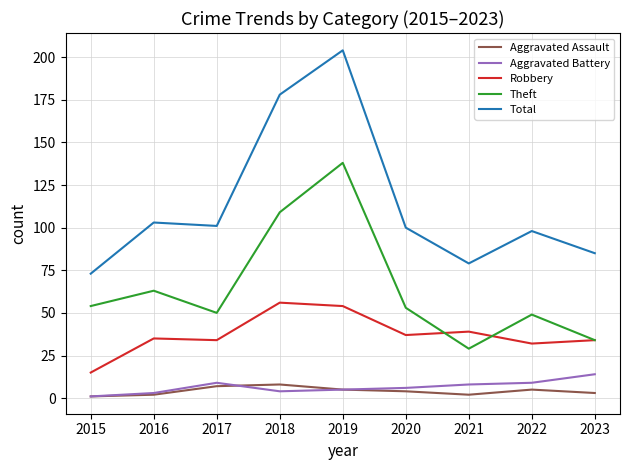

True or false: Theft and Total cross at least once.

False